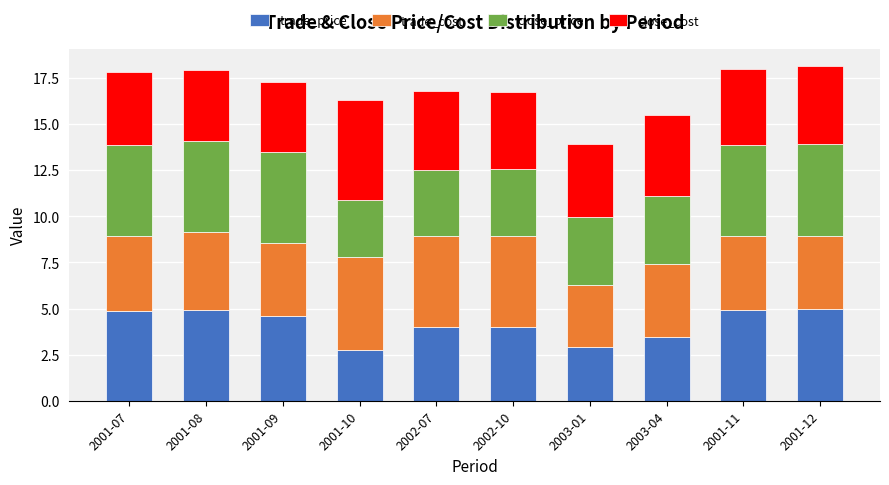

How many series are shown in this chart?

4